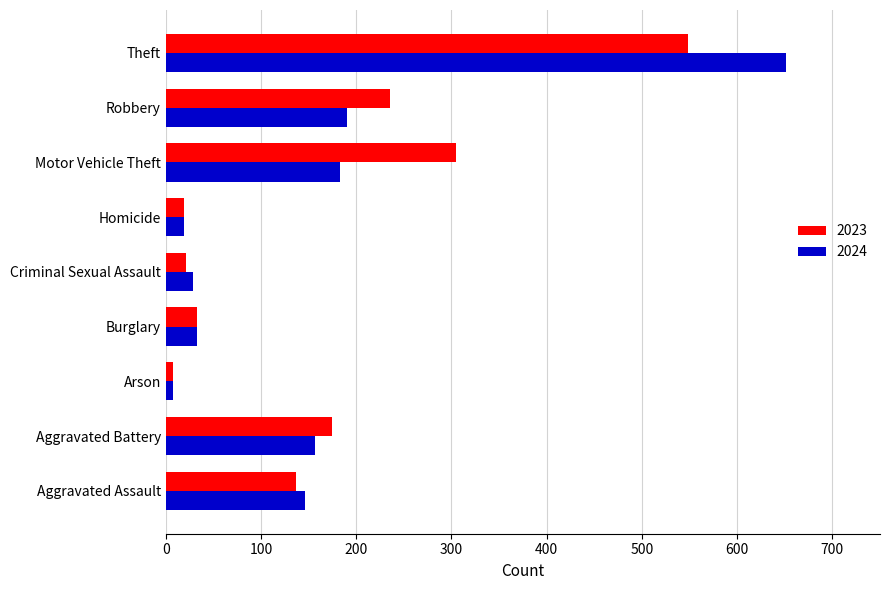

Rank the series by their maximum value, from lowest to highest.

2023, 2024